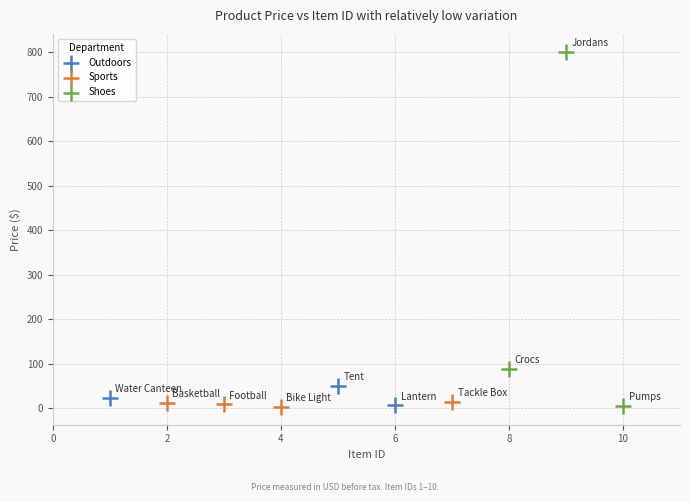

Which series reaches the maximum Y coordinate?

Shoes